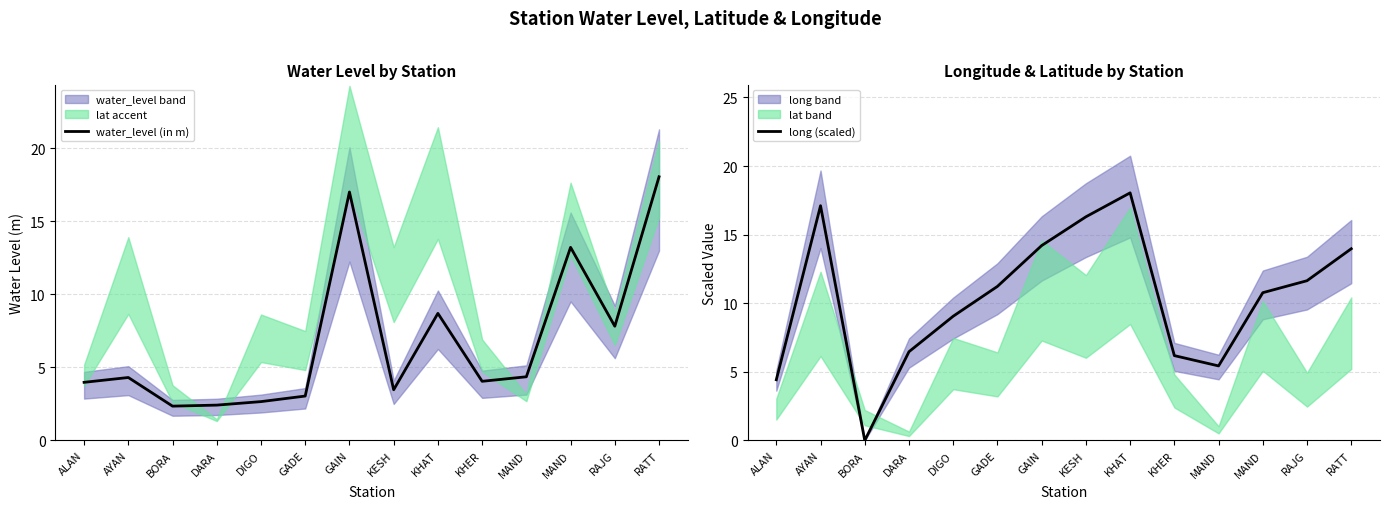

List the labels in order of long (scaled) value, largest first.

KHAT, AYAN, KESH, GAIN, RATT, RAJG, GADE, MAND, DIGO, DARA, KHER, MAND, ALAN, BORA